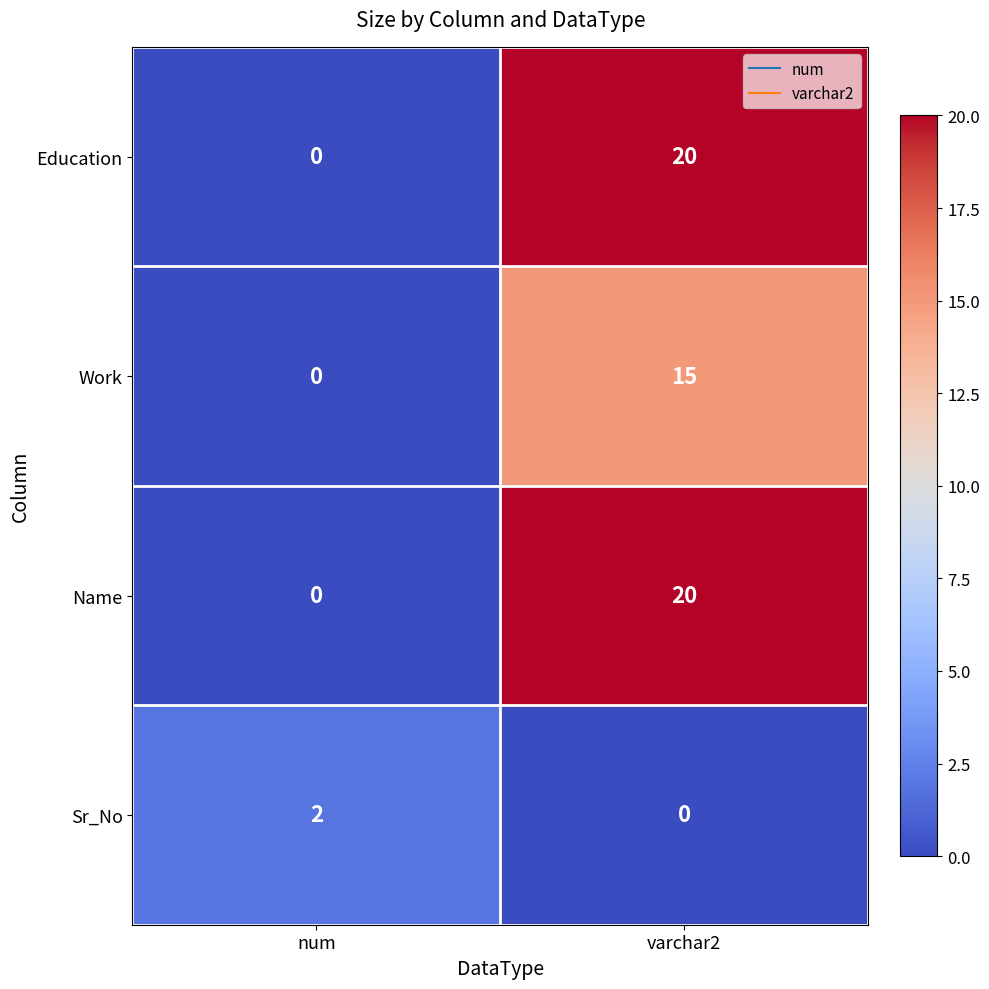

Rank the categories by Work value from highest to lowest.

varchar2, num